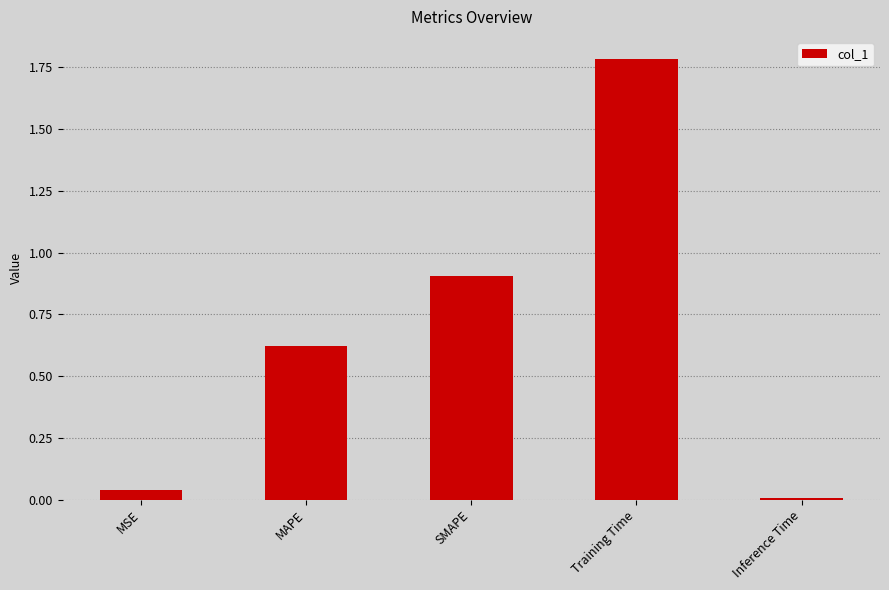

What is the value of the 4th bar from the left?

1.8